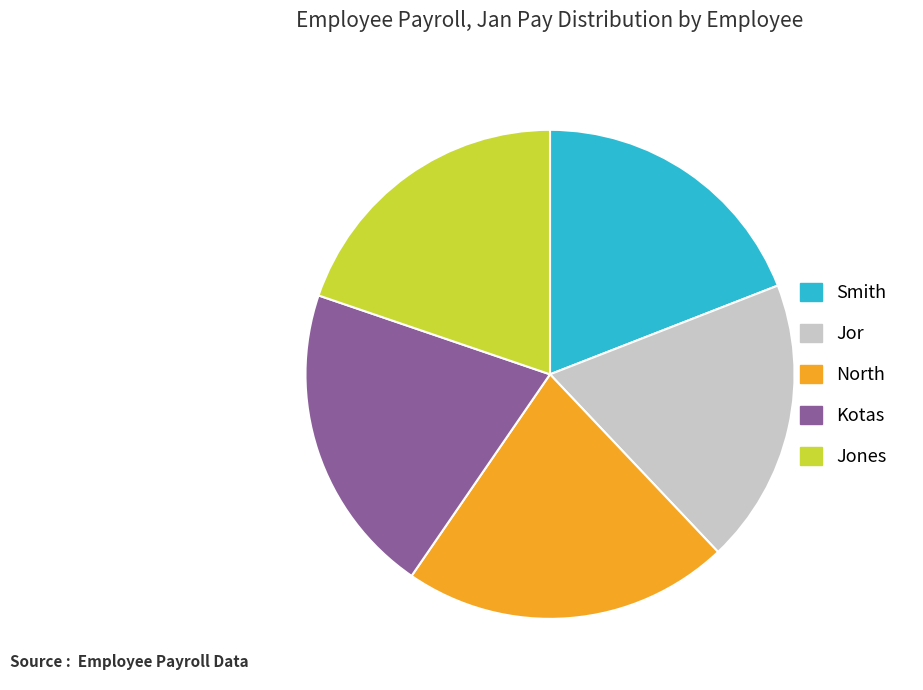

True or false: North accounts for 22% of the total.

True